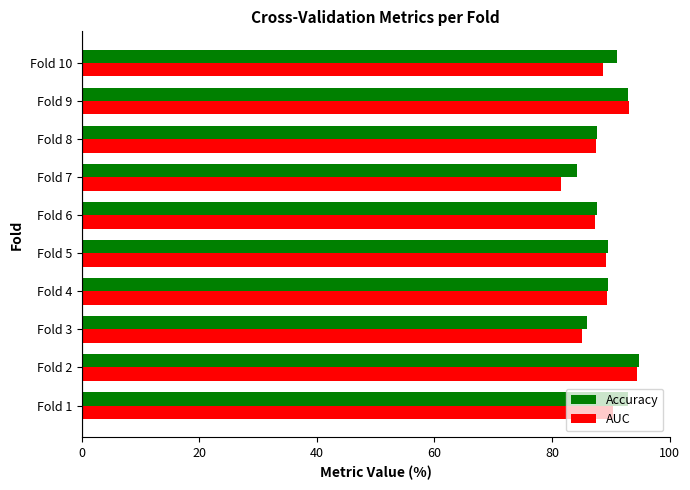

True or false: AUC has a value of 88.6 at Fold 10.

True